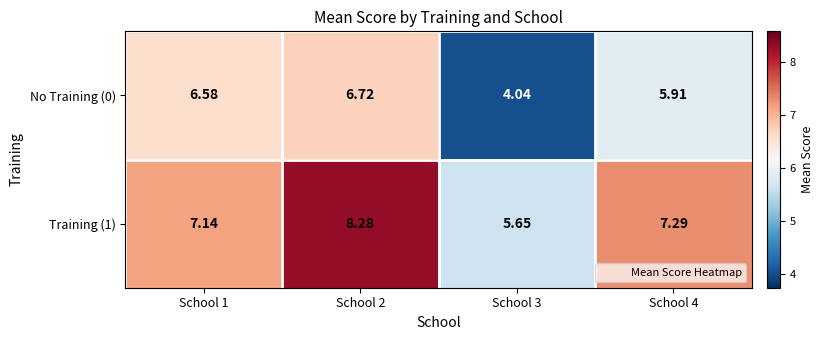

Is the value of No Training (0) at School 1 greater than the value of Training (1) at School 1?

No